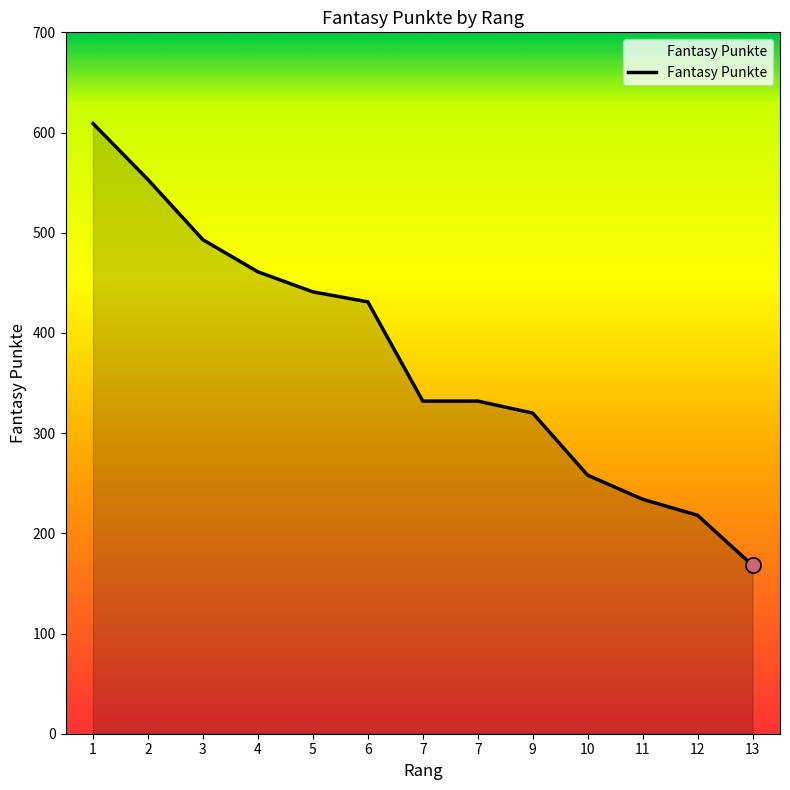

What is the change in value from 1 to 11?

-375